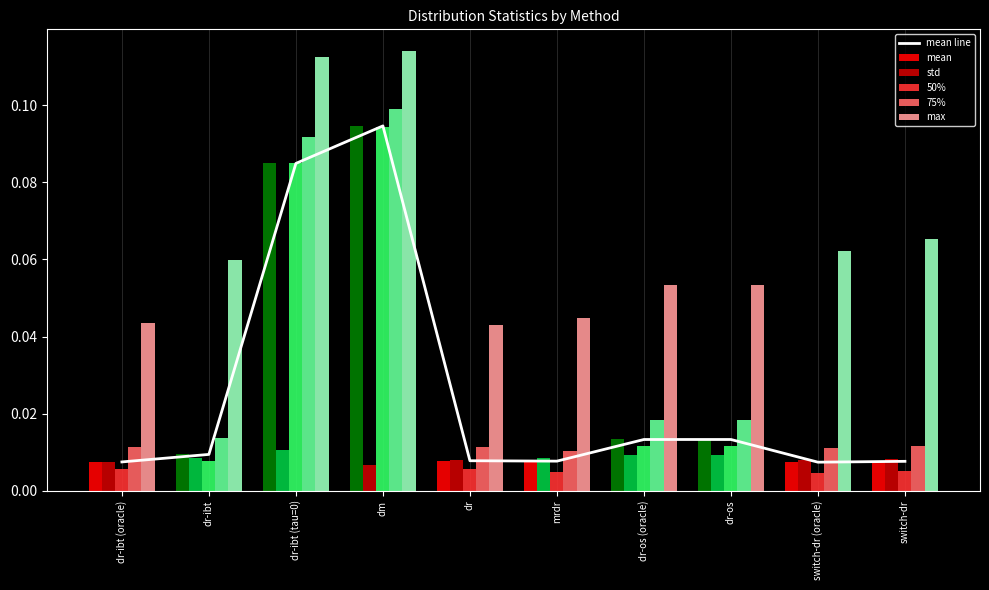

Is it true that 75% equals 0.0 at dr-ibt?

False